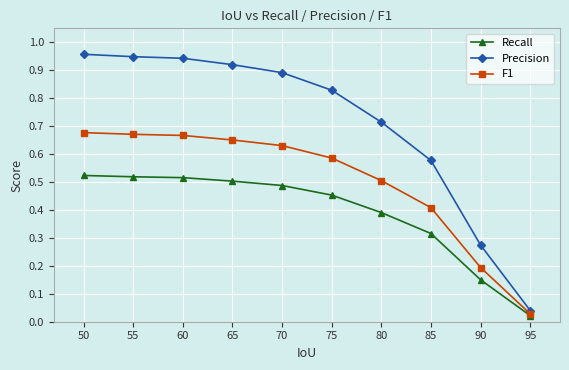

True or false: Precision and Recall cross at least once.

False